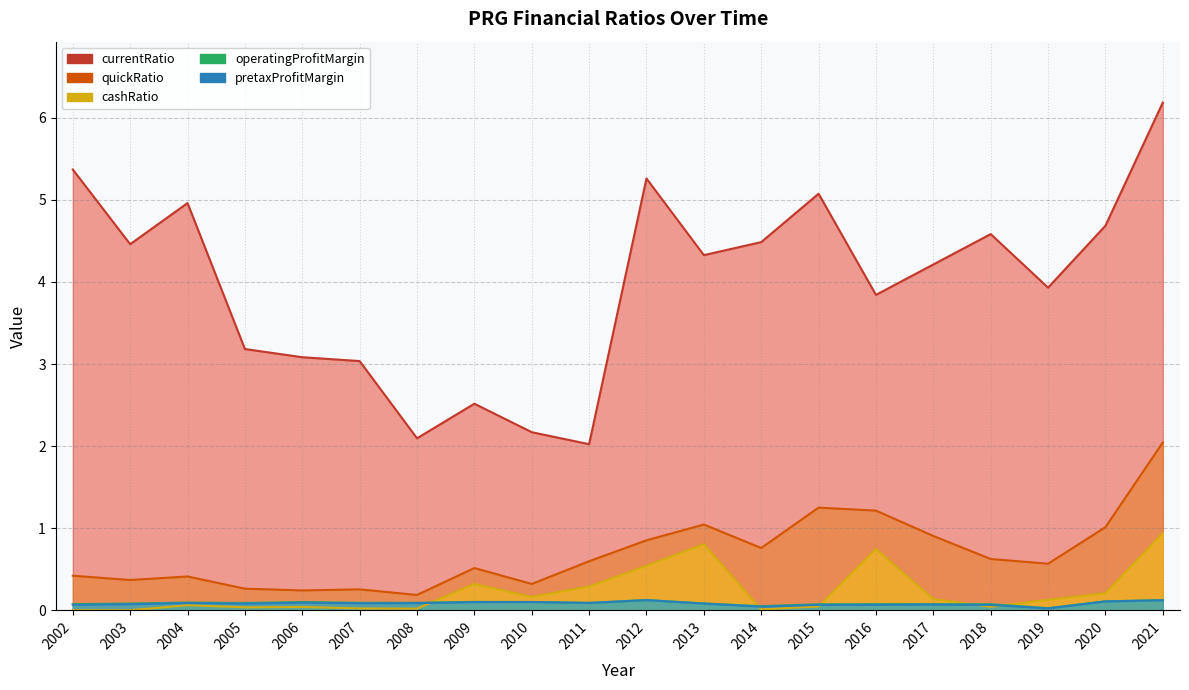

What is the spread (max minus min) of values at 2015?

5.0